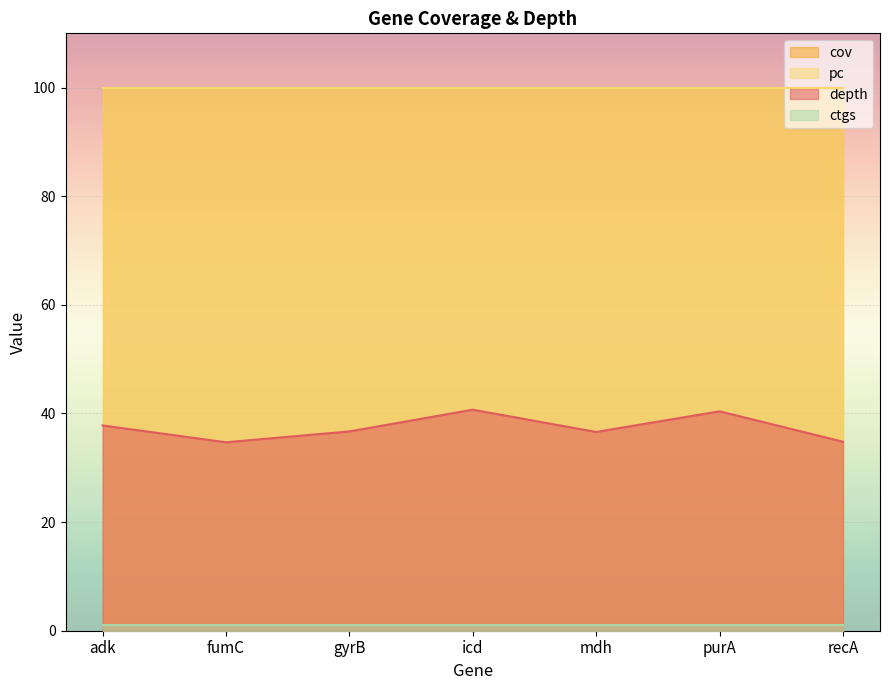

What is the label of the 7th point from the left?

recA